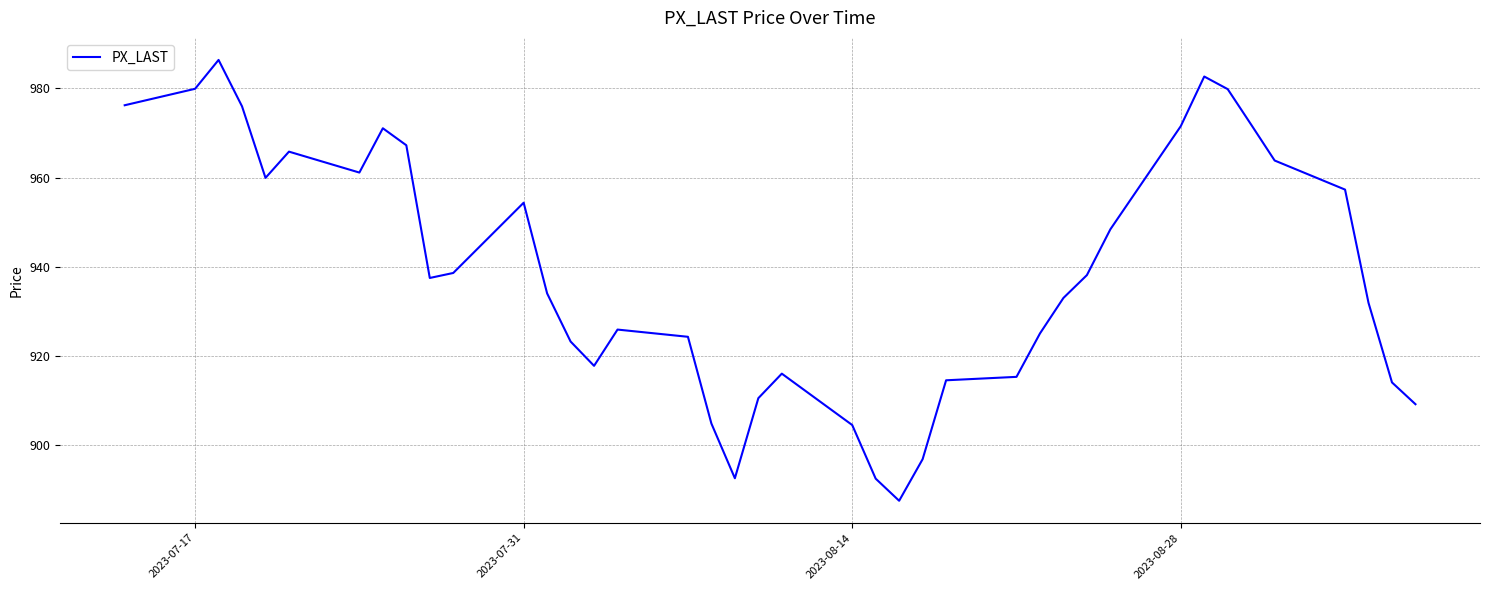

What is the maximum value shown in the chart?

986.4